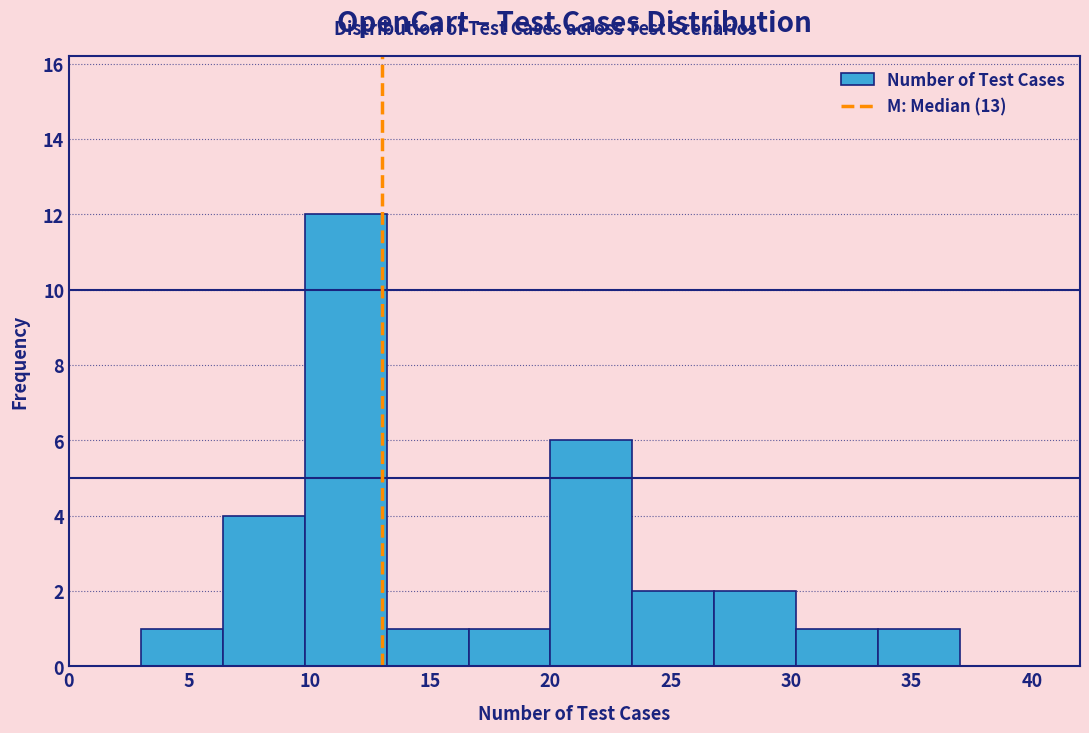

How tall is the bar that spans 26.8 to 30.2 on the x-axis? Neither the bar edges nor the heights are printed on the chart, so give them approximately, as read against the axes.

2